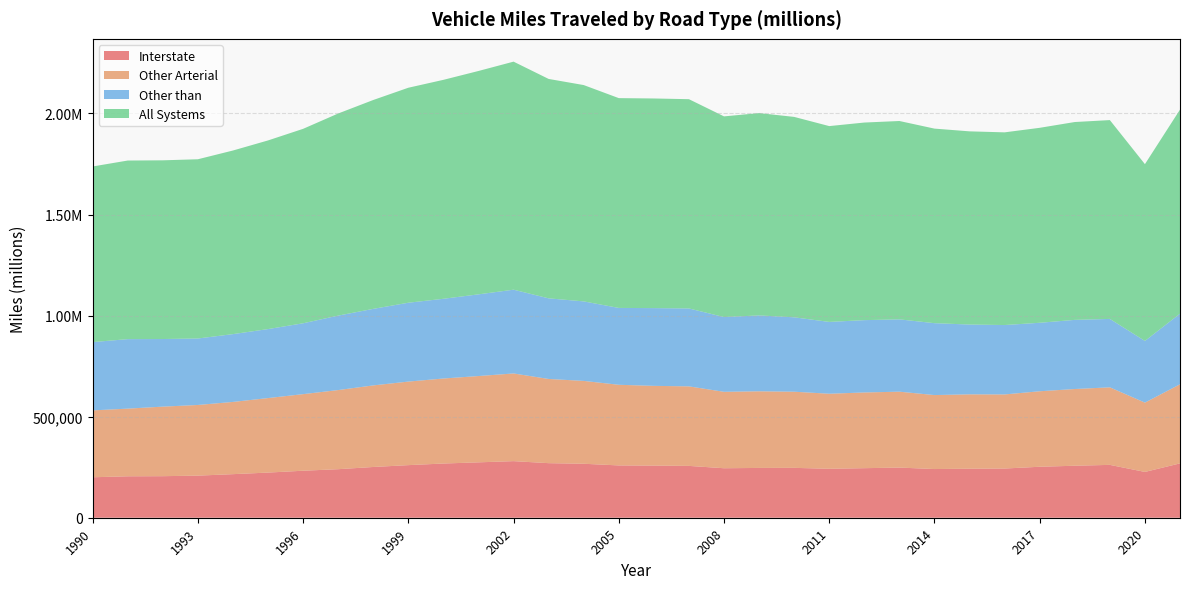

Reading right to left, list all the values displayed in this chart.

Interstate: 2021=268861.0	2020=226588.0	2019=261512.0	2018=257240.0	2017=252173.0	2016=243392.0	2015=242506.0	2014=240894.0	2013=248088.0	2012=245155.0	2011=242158.0	2010=246737.0	2009=246355.0	2008=244841.0	2007=256438.0	2006=257913.0	2005=258790.0	2004=266996.0	2003=269945.0	2002=279962.0	2001=274024.0	2000=268180.0	1999=260205.0	1998=251061.0	1997=240121.2	1996=232565.0	1995=223382.3	1994=215567.9	1993=208307.9	1992=205555.5	1991=205010.2	1990=200173.0
Other Arterial: 2021=391362.0	2020=342887.0	2019=383597.0	2018=379531.0	2017=373503.0	2016=366587.0	2015=367943.0	2014=365974.0	2013=375509.0	2012=374598.0	2011=371282.0	2010=376708.0	2009=379127.0	2008=378124.0	2007=393465.0	2006=394499.0	2005=398932.0	2004=409937.0	2003=416597.0	2002=433805.0	2001=426945.0	2000=420599.0	1999=413328.0	1998=403583.0	1997=391481.8	1996=378846.6	1995=368594.1	1994=357328.7	1993=349567.7	1992=344062.2	1991=334754.4	1990=330866.0
Other than: 2021=349301.0	2020=305133.0	2019=338474.0	2018=342031.0	2017=338813.0	2016=343300.0	2015=345290.0	2014=355656.0	2013=357745.0	2012=357771.0	2011=355305.0	2010=368037.0	2009=375433.0	2008=369797.0	2007=385400.0	2006=384657.0	2005=380215.0	2004=393306.0	2003=398844.0	2002=414393.0	2001=404114.0	2000=394373.0	1999=390098.0	1998=378667.0	1997=368318.9	1996=350549.7	1995=341310.8	1994=335444.8	1993=328831.5	1992=334477.5	1991=343787.8	1990=337839.0
All Systems: 2021=1009525.0	2020=874608.0	2019=983583.0	2018=978802.0	2017=964489.0	2016=953279.0	2015=955740.0	2014=962523.0	2013=981342.0	2012=977524.0	2011=968745.0	2010=991482.0	2009=1000916.0	2008=992762.0	2007=1035303.0	2006=1037069.0	2005=1037937.0	2004=1070239.0	2003=1085387.0	2002=1128160.0	2001=1105083.0	2000=1083152.0	1999=1063631.0	1998=1033311.0	1997=999921.9	1996=961961.4	1995=933287.2	1994=908341.4	1993=886707.1	1992=884095.1	1991=883552.5	1990=868878.0